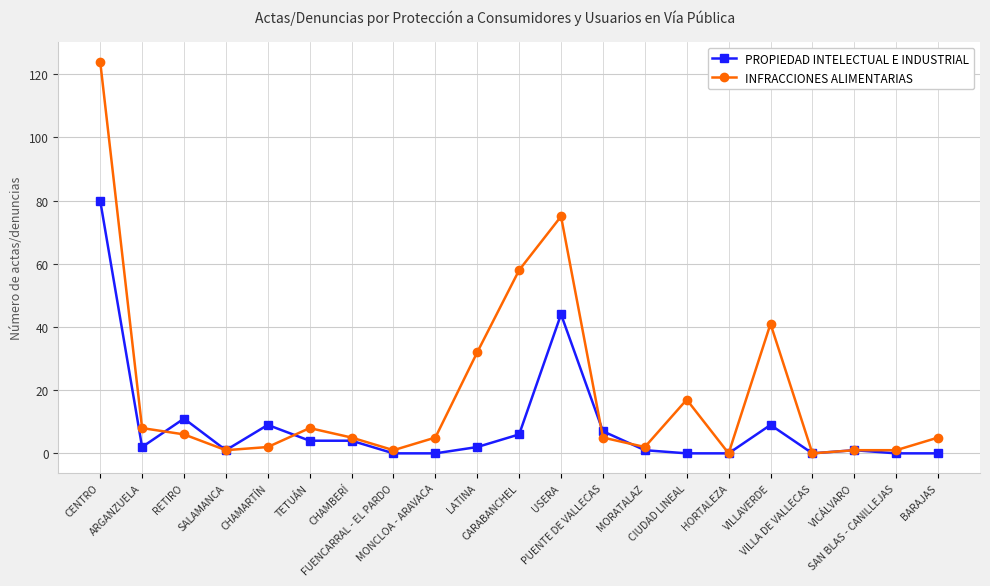

Between which two adjacent categories do PROPIEDAD INTELECTUAL E INDUSTRIAL and INFRACCIONES ALIMENTARIAS first intersect?

ARGANZUELA and RETIRO